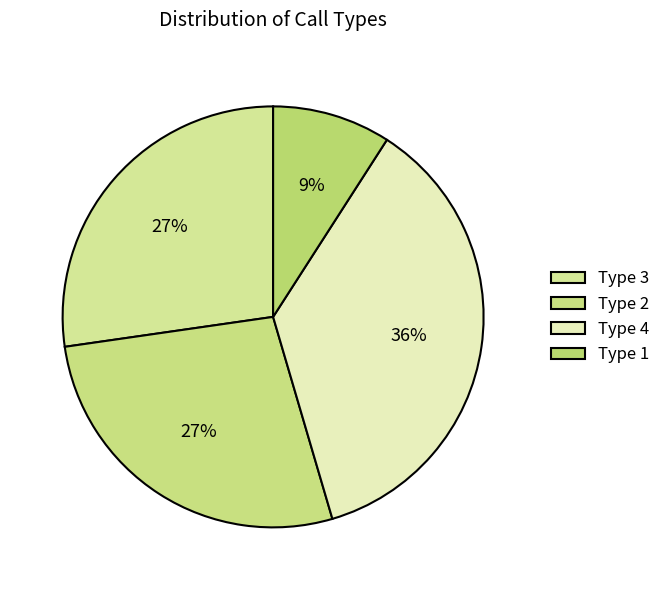

How many segments does this pie chart have?

4